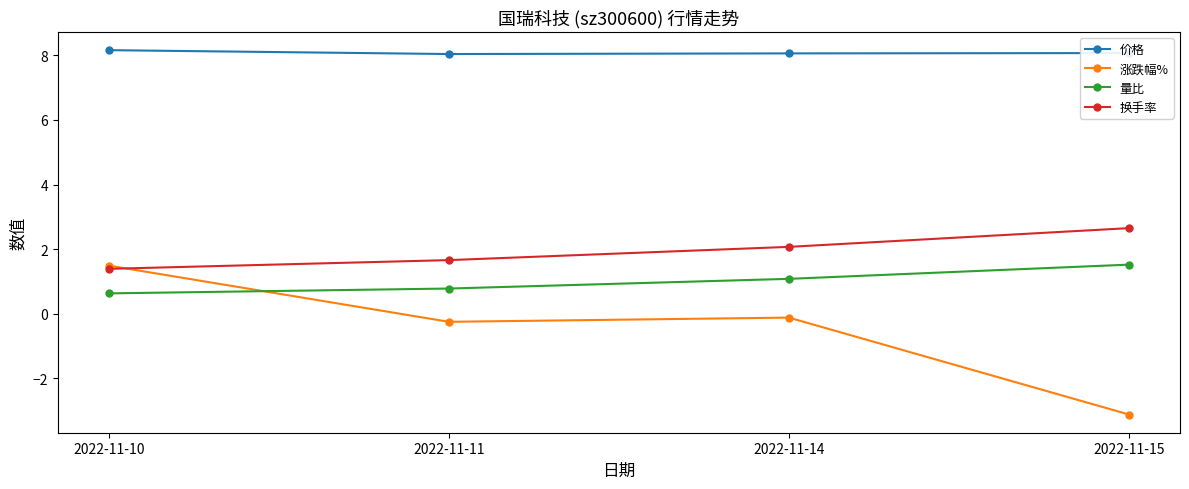

How many positive values does the 涨跌幅% series have?

1